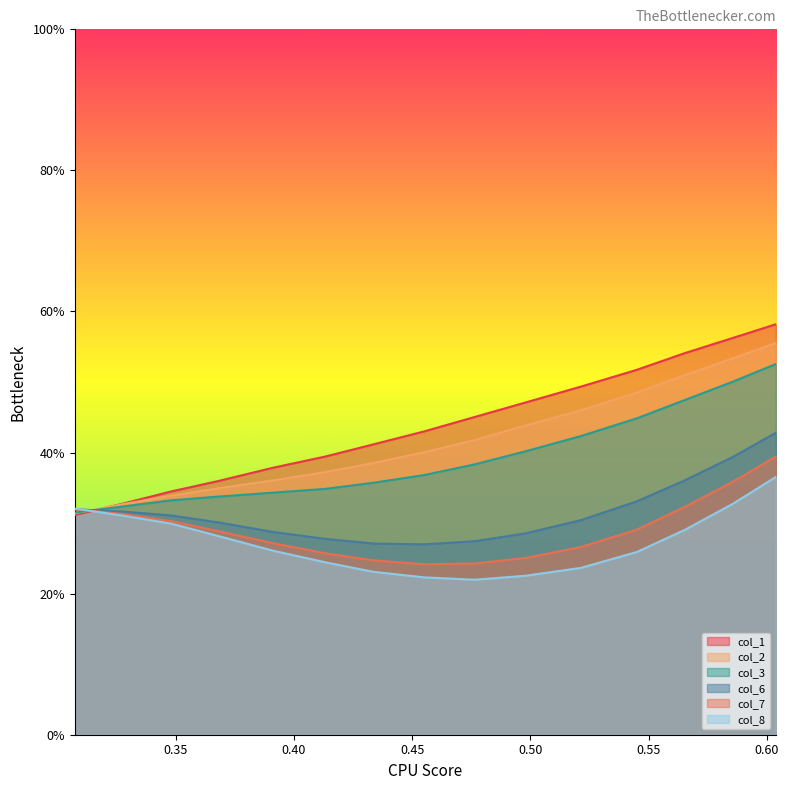

What are all the series names shown in the legend?

col_1, col_2, col_3, col_6, col_7, col_8